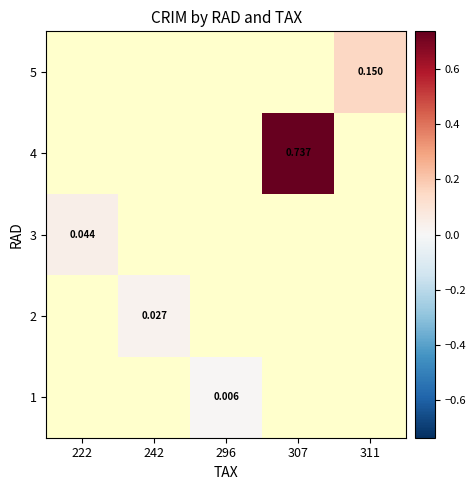

True or false: 1 has a value of 0.0 at 296.

True